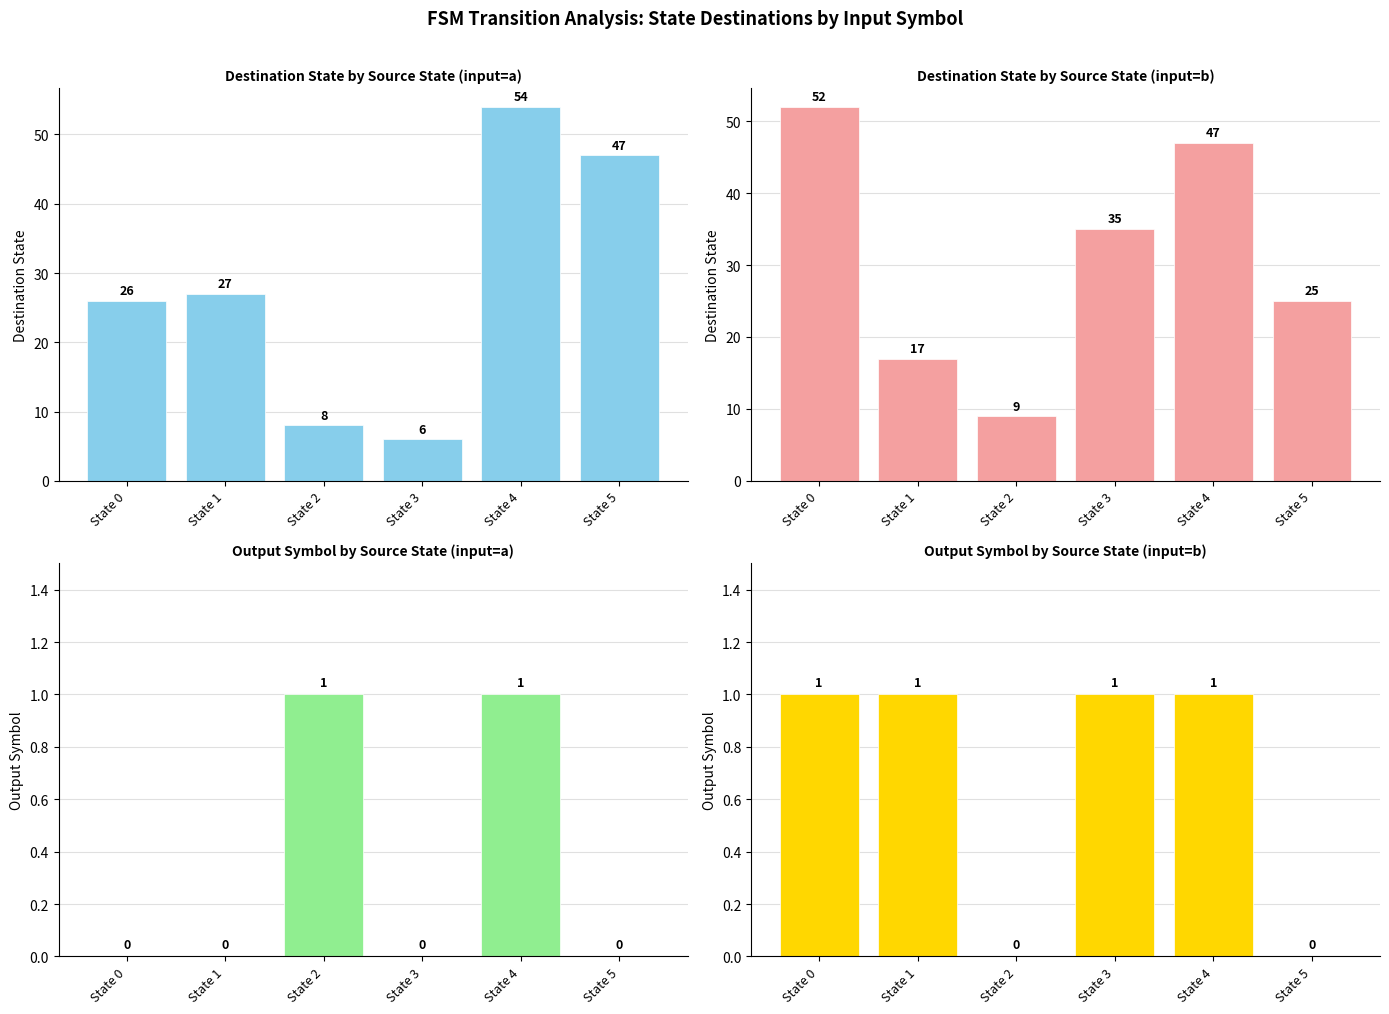

How many Output (input=a) values are between 0 and 1?

6